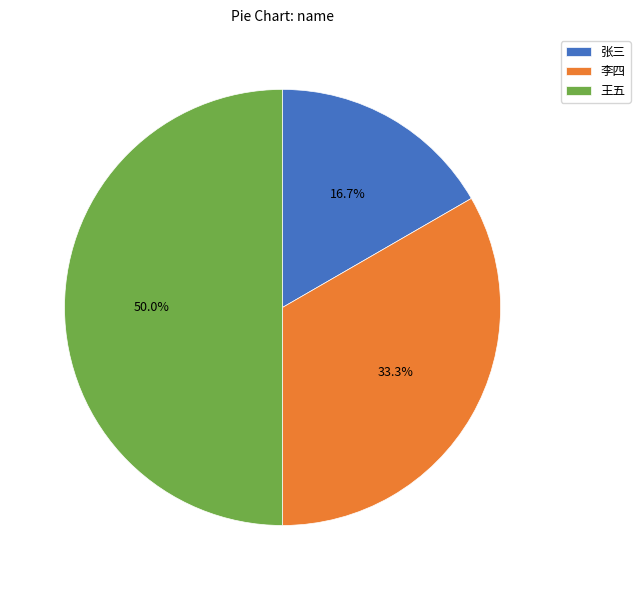

What percentage do 李四 and 张三 together represent?

50.0%